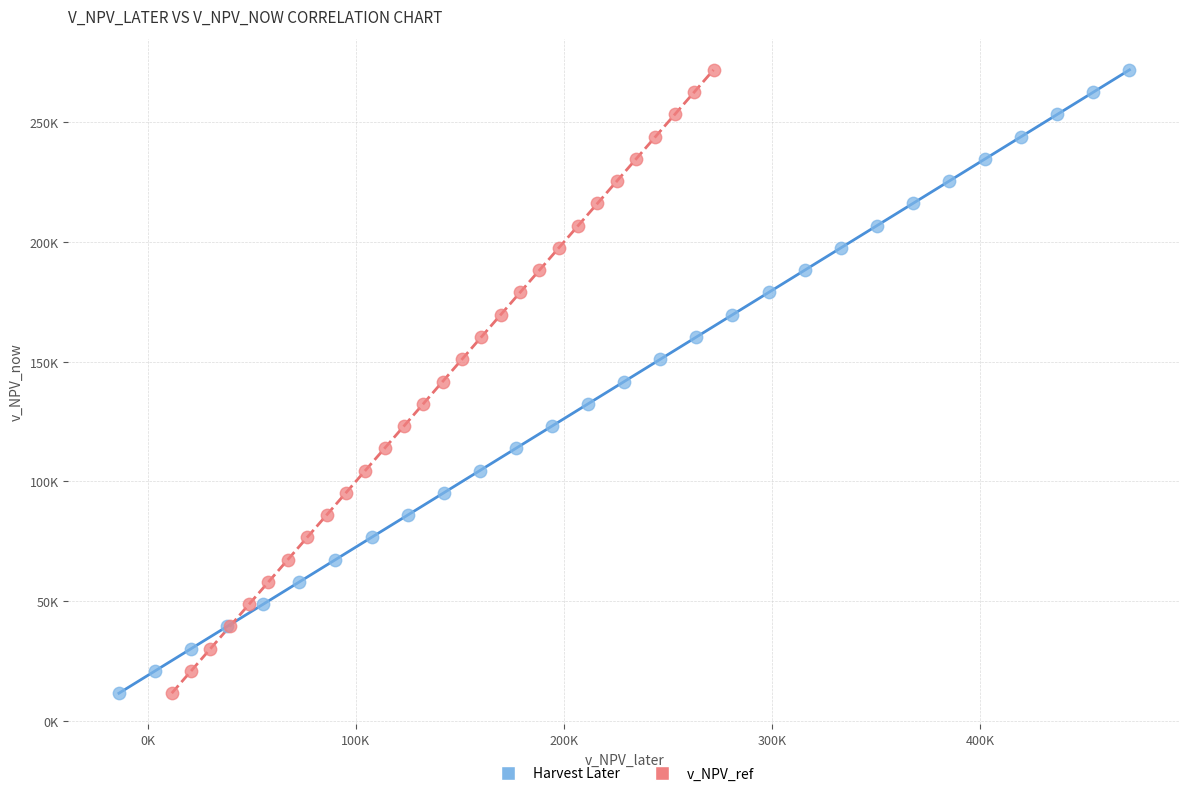

What are all the series names shown in the legend?

Harvest Later, v_NPV_ref